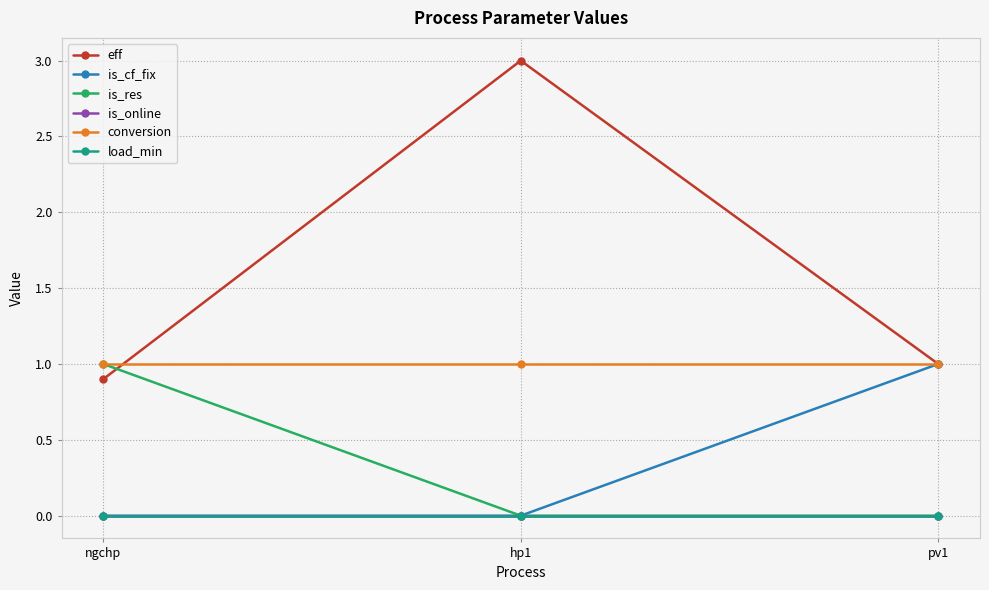

Reading left to right, extract all data points from this chart.

eff: 0.9	3.0	1.0
is_cf_fix: 0.0	0.0	1.0
is_res: 1.0	0.0	0.0
is_online: 0.0	0.0	0.0
conversion: 1.0	1.0	1.0
load_min: 0.0	0.0	0.0